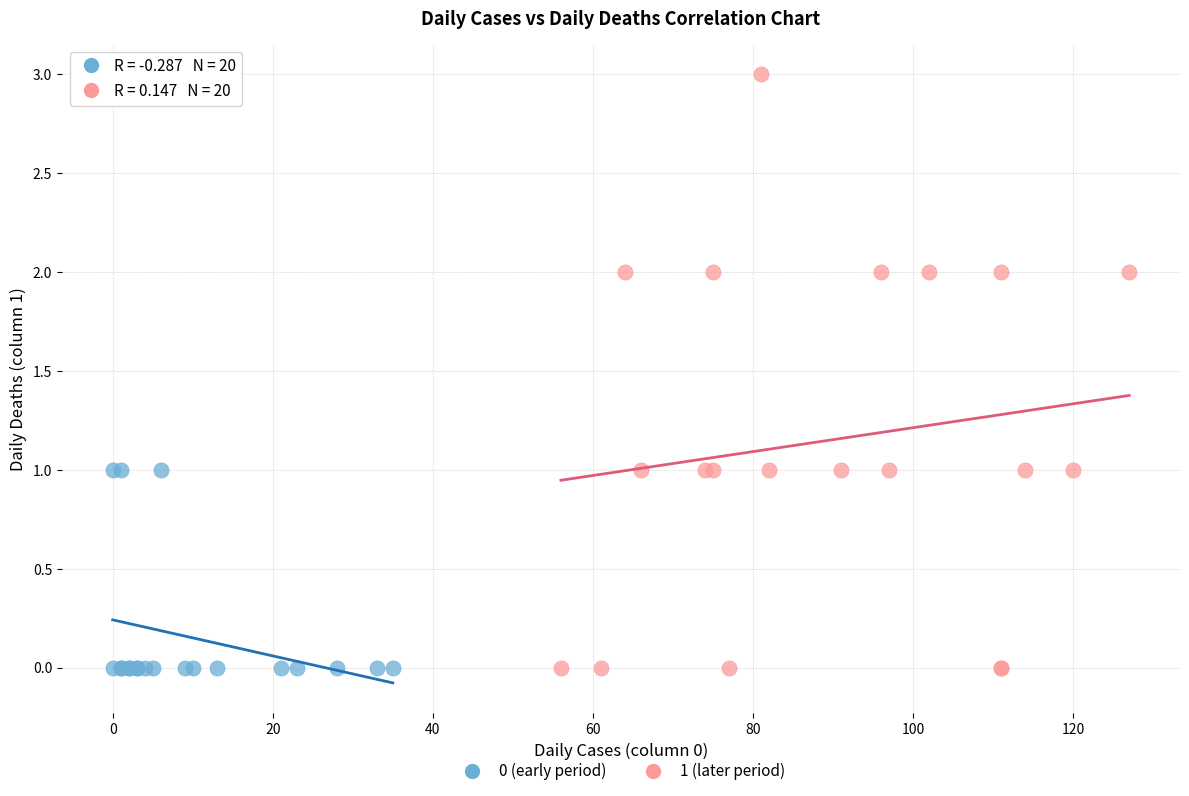

Which series has the widest spread of Y values?

1 (later period)